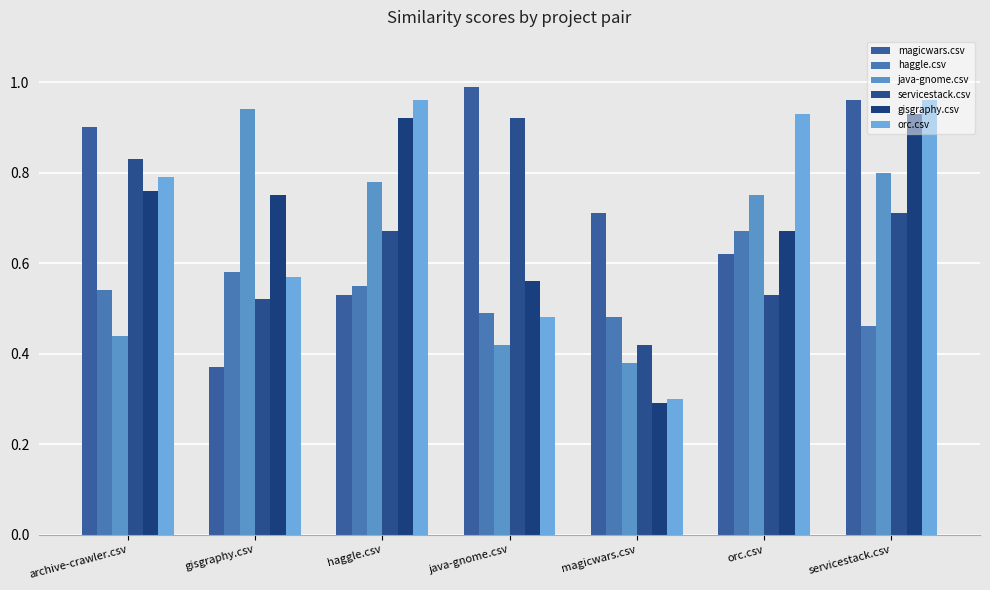

The value of gisgraphy.csv at orc.csv is 0.9. True or false?

False